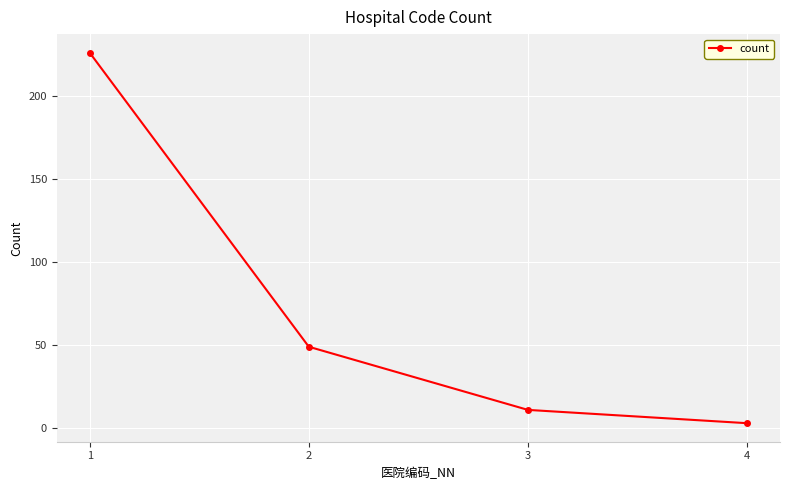

Which has a higher value, 4 or 3?

3